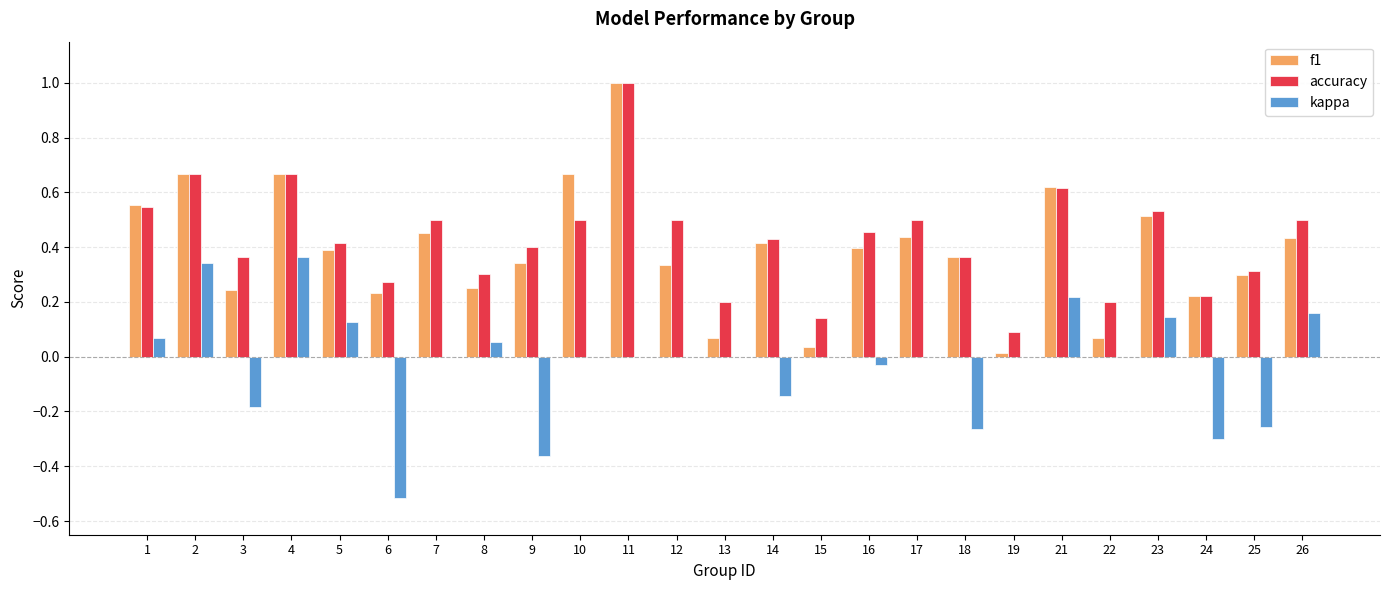

What is the highest value of the f1 series?

1.0